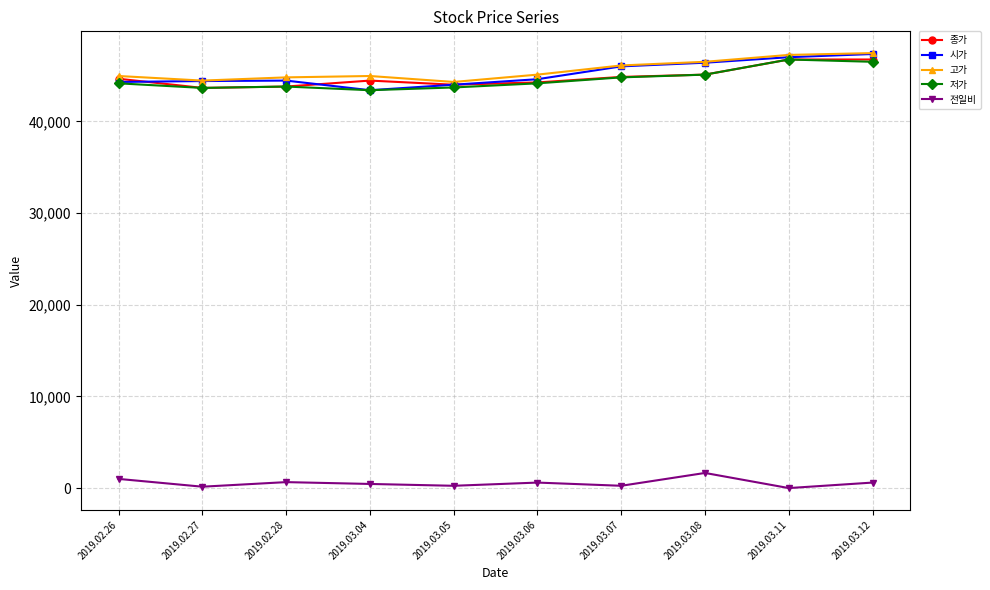

True or false: 전일비 and 시가 cross at least once.

False